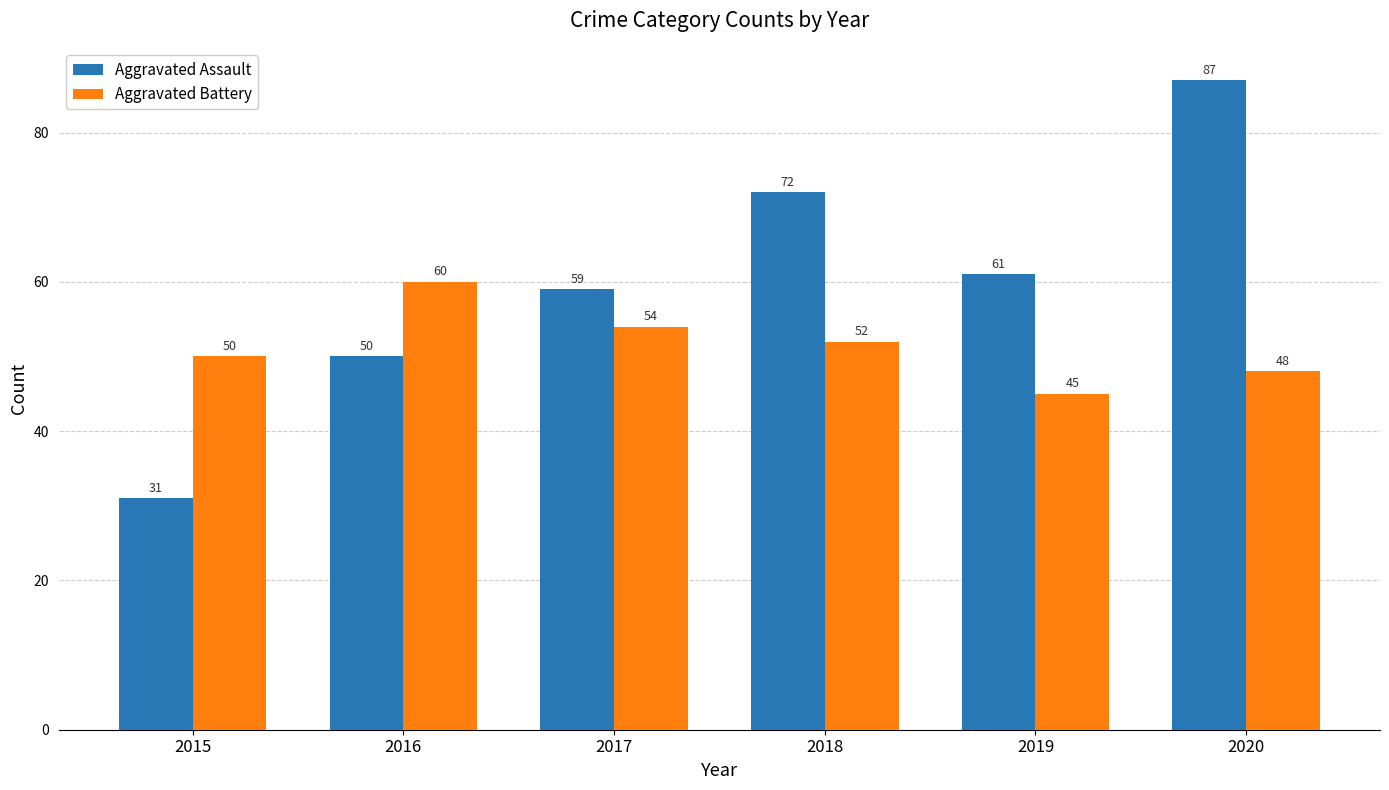

What is the difference between the highest and lowest values at 2016?

10